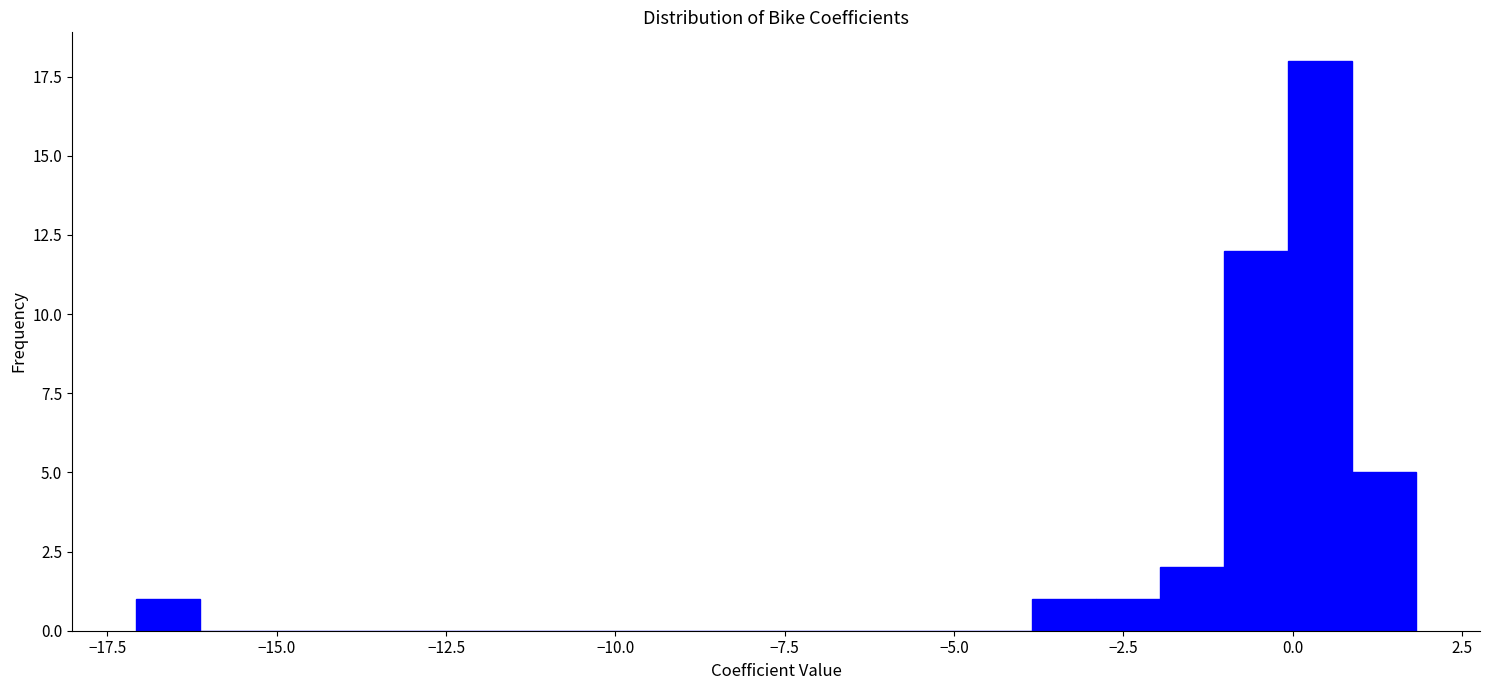

Read against the x-axis, roughly where is the centre of the tallest bar?

0.5